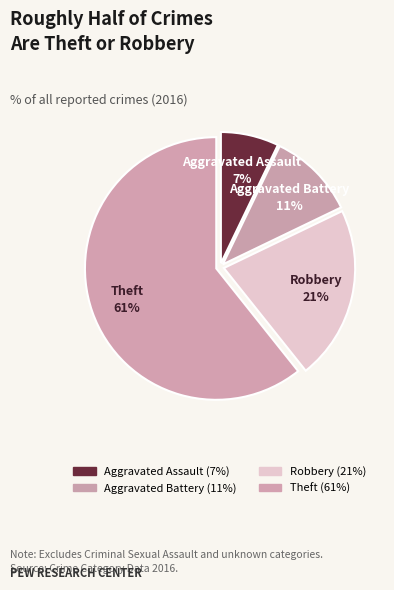

Does any single category account for the majority?

Yes